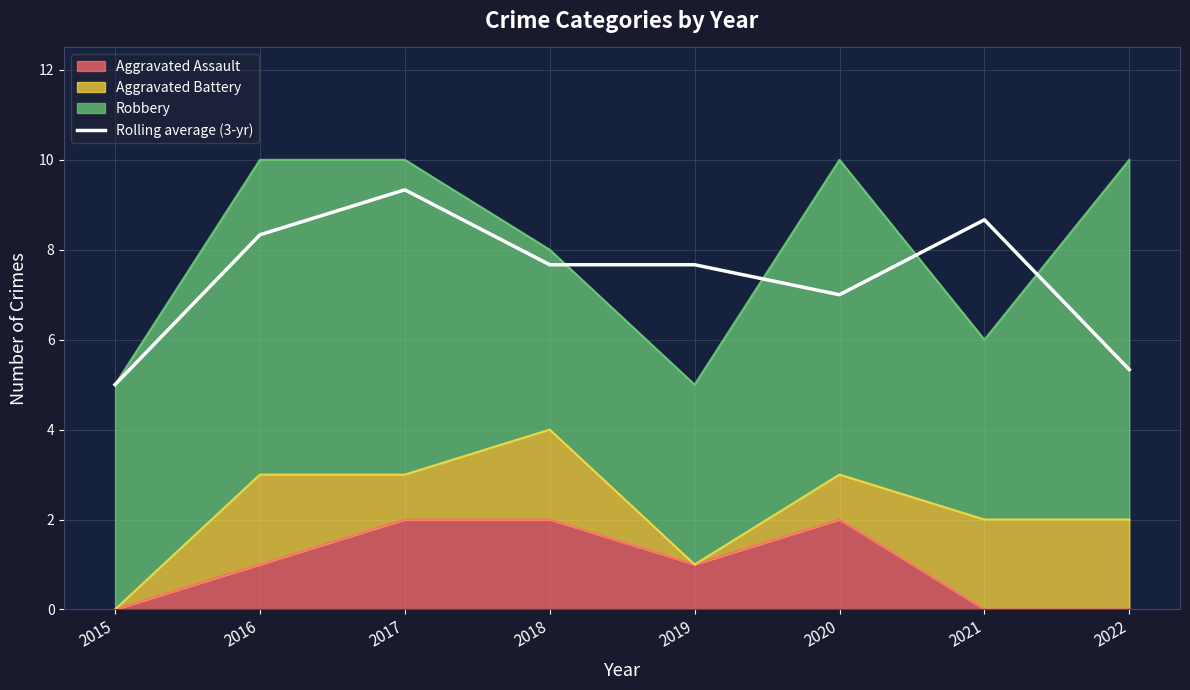

Reading right to left, transcribe all the data shown in this chart.

2022=5.3	2021=8.7	2020=7.0	2019=7.7	2018=7.7	2017=9.3	2016=8.3	2015=5.0